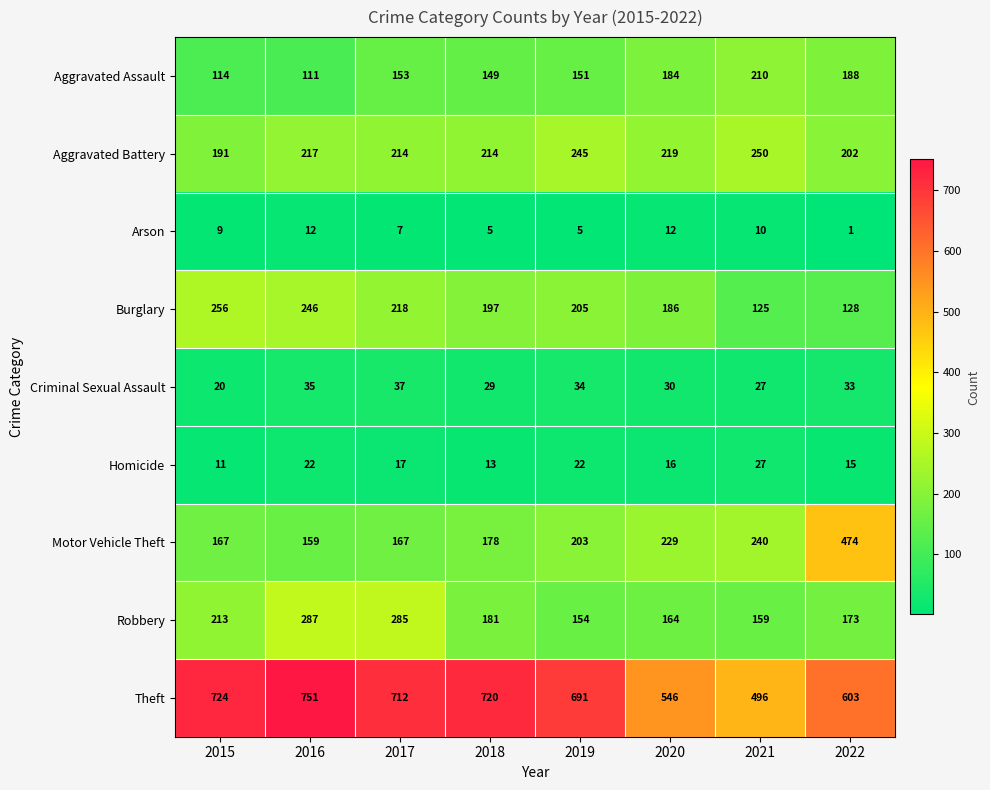

What is the difference between the Burglary values at 2019 and 2022?

77